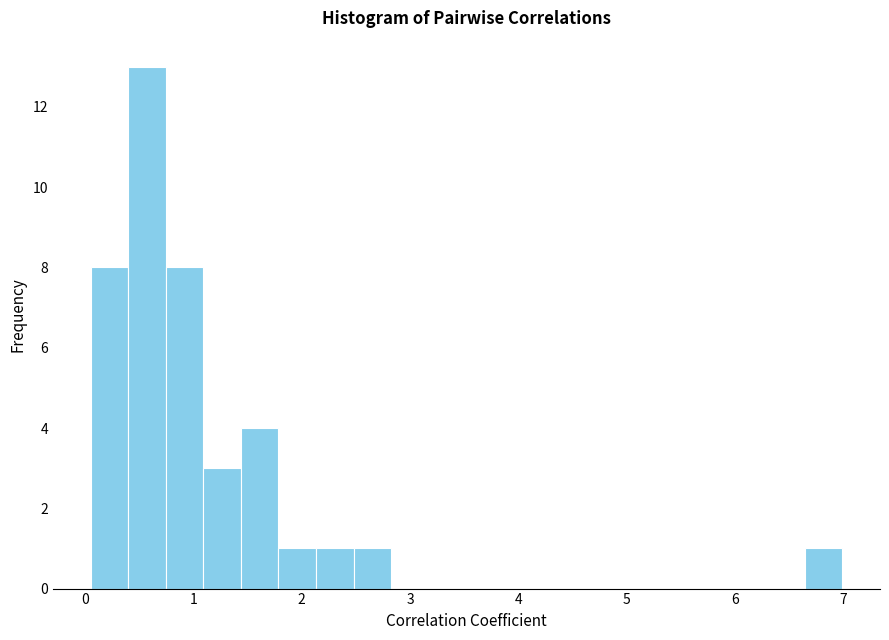

Read against the x-axis, roughly where is the centre of the tallest bar?

0.6